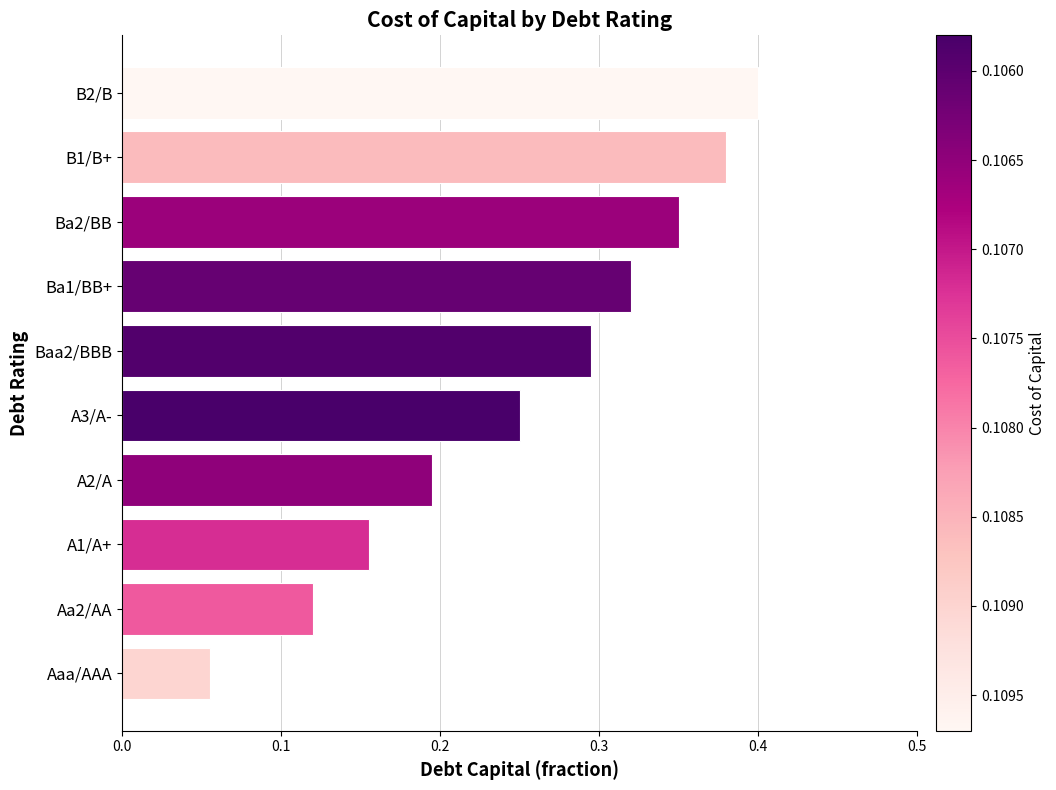

What is the sum of the values at B1/B+ and Ba2/BB?

0.7